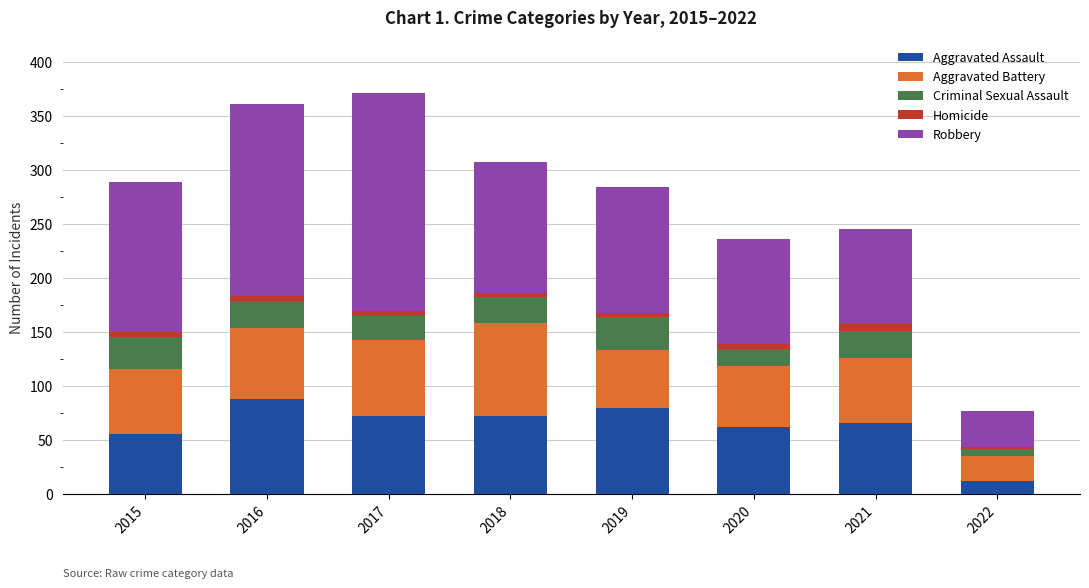

How many data points in Aggravated Assault are less than 72?

4